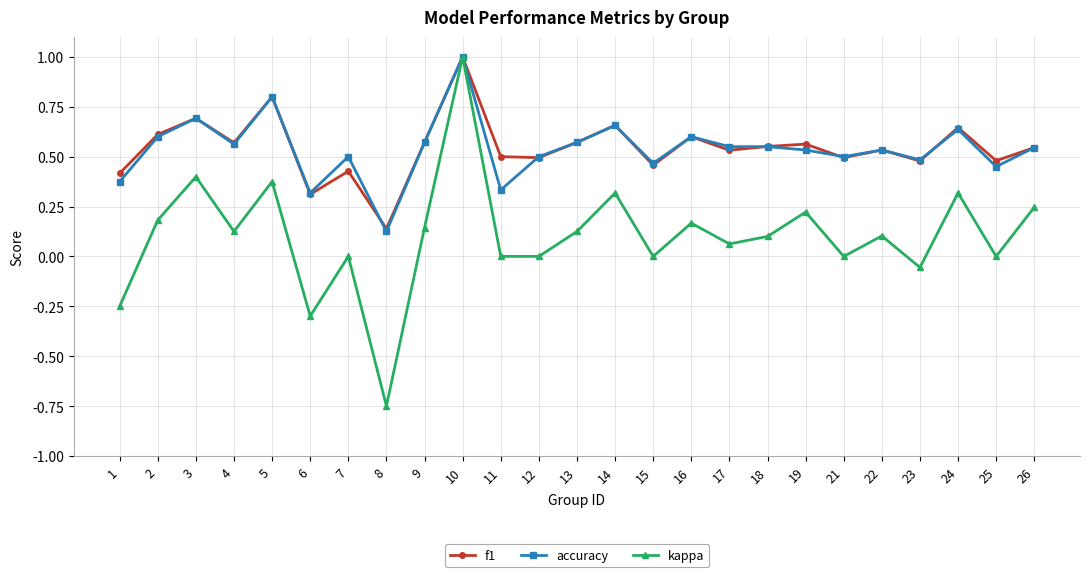

Which category has the highest value across all series?

10